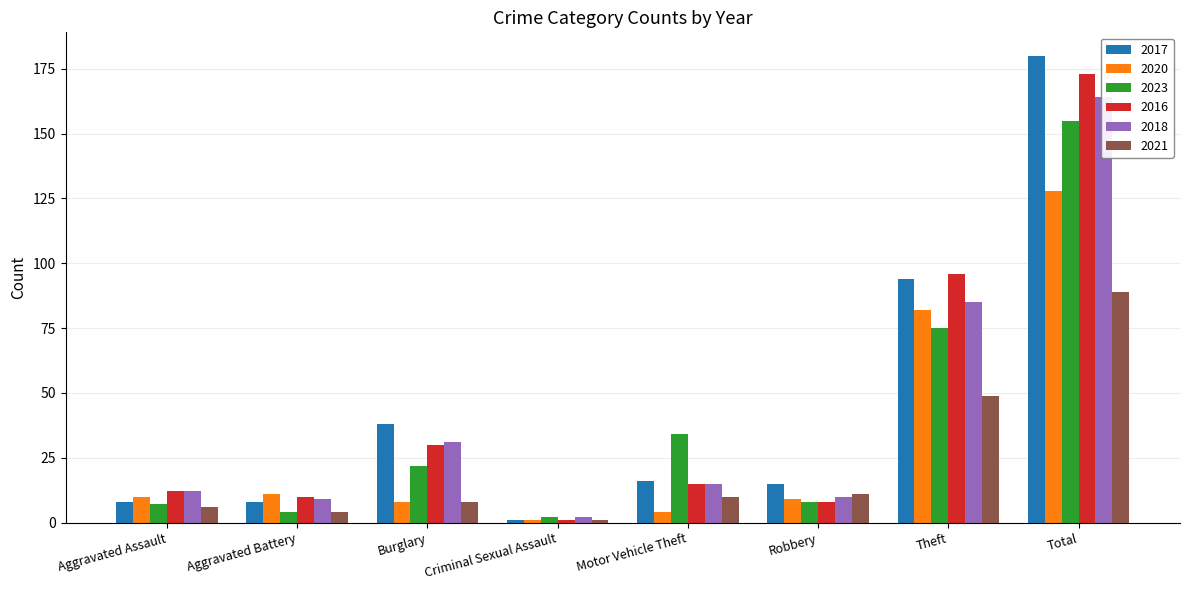

What is the sum of all 2023 values?

307